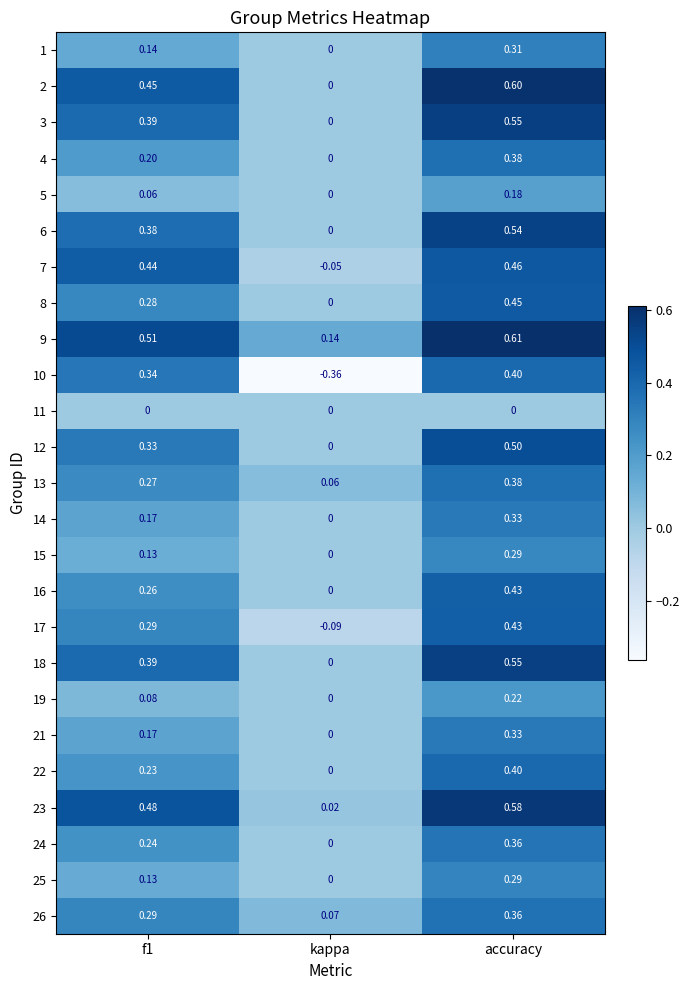

How many values in 10 are below zero?

1